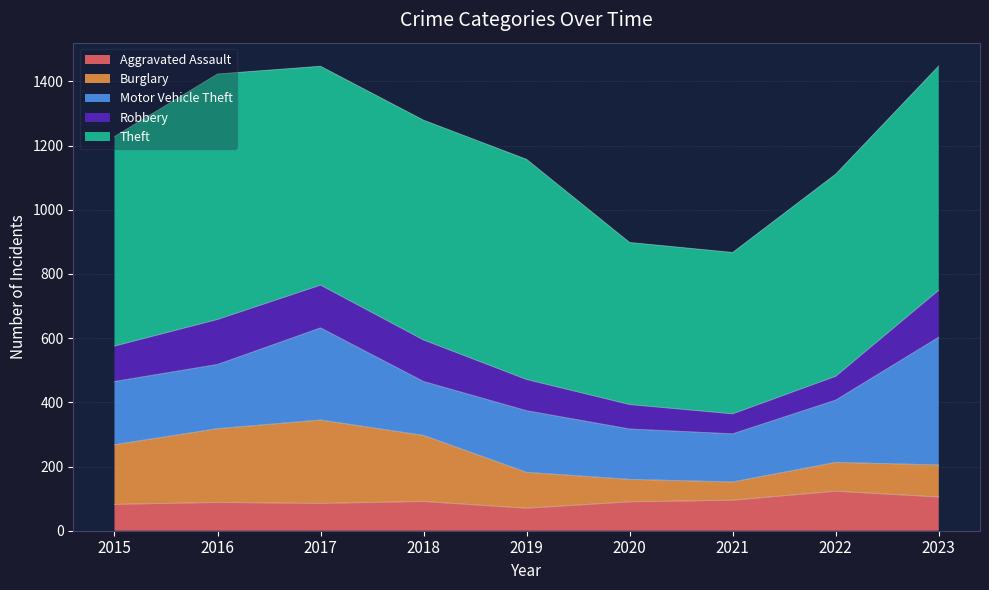

Which series changed the most between 2016 and 2019?

Burglary